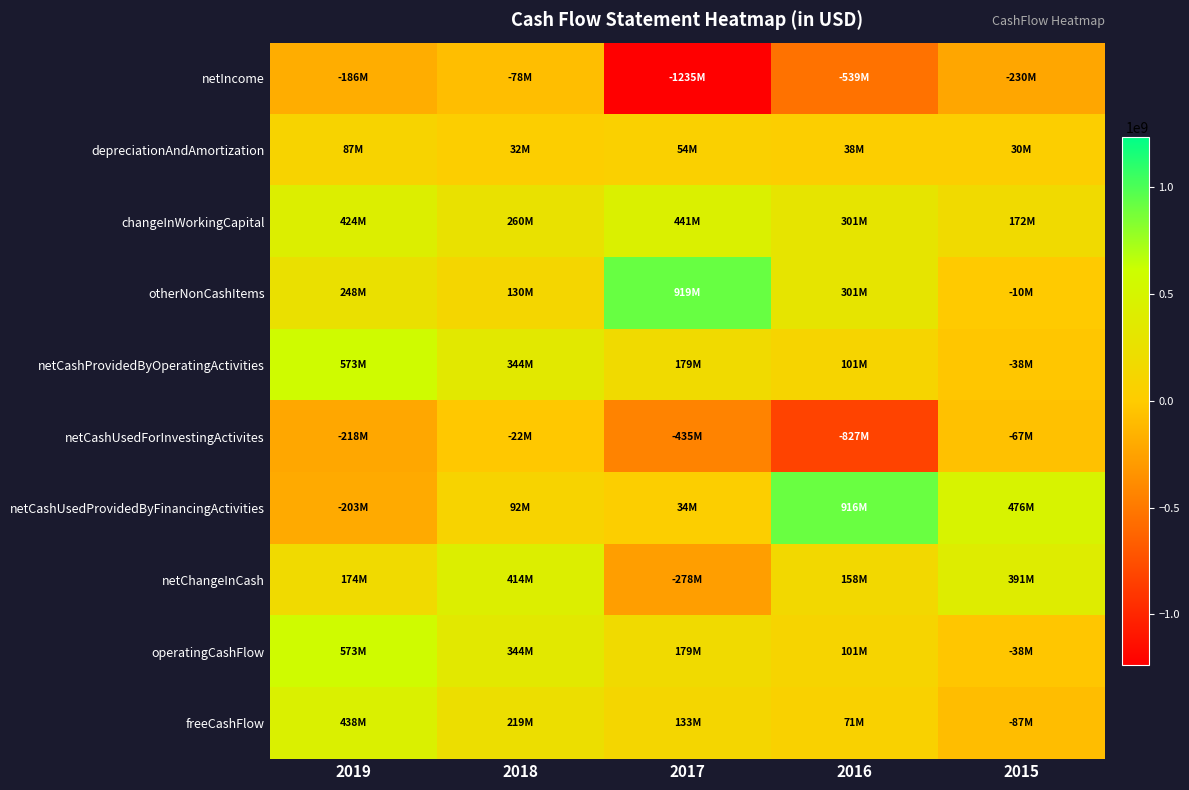

Between 2018 and 2017, which series saw the biggest shift?

netIncome